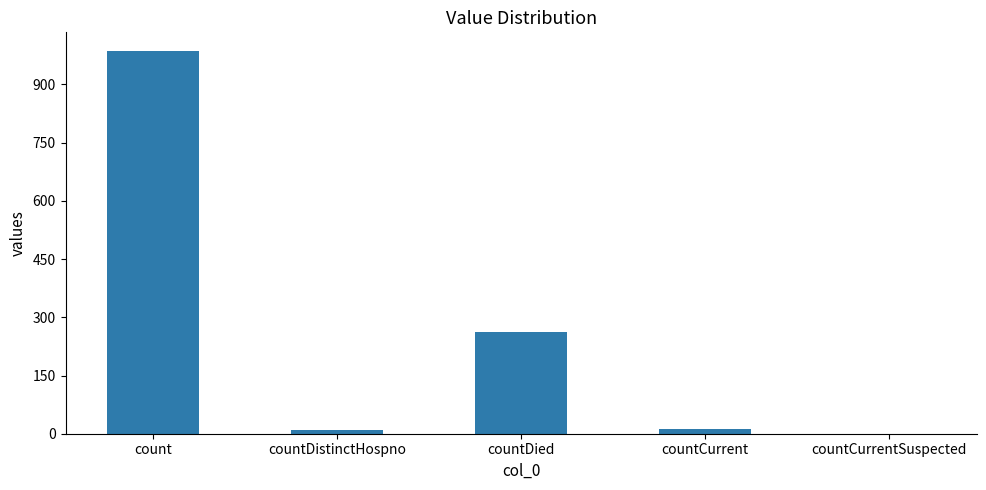

What is the greatest value displayed?

985